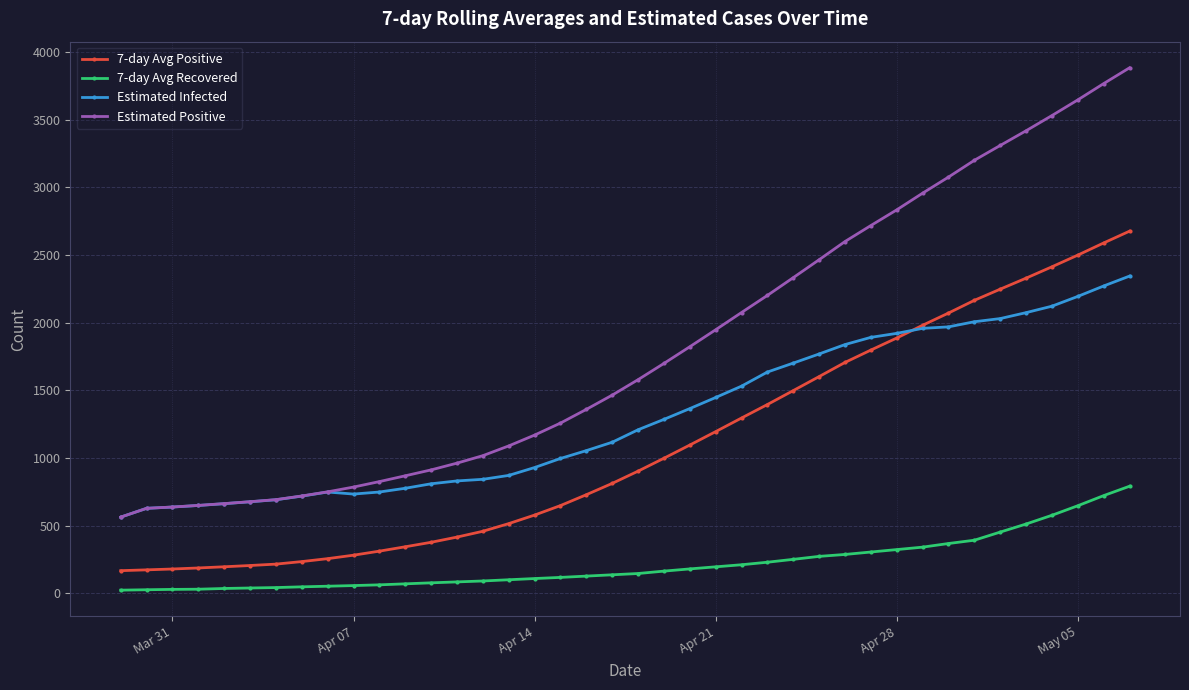

What is the maximum value shown in the chart?

3883.1